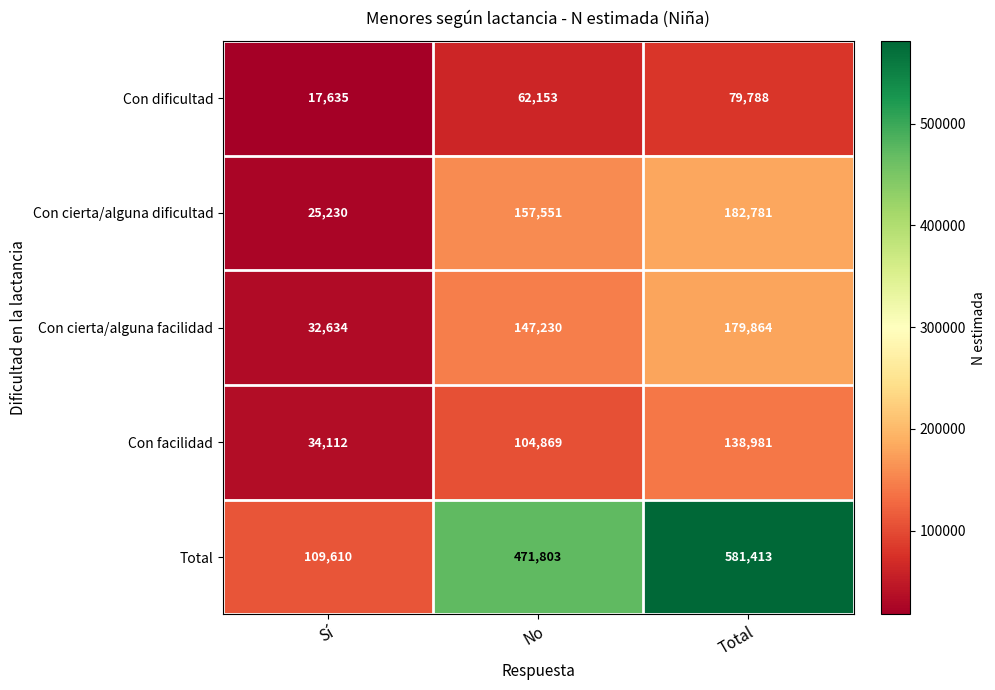

The Con cierta/alguna dificultad series shows 157551 at No. True or false?

True